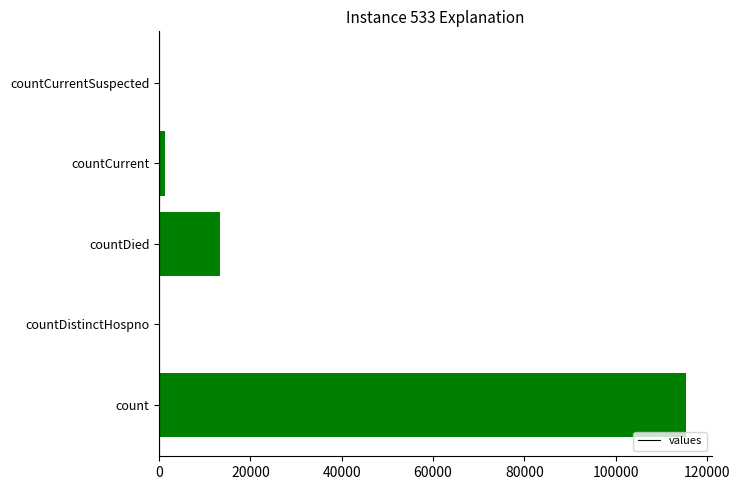

The value at countDied is 22567. True or false?

False